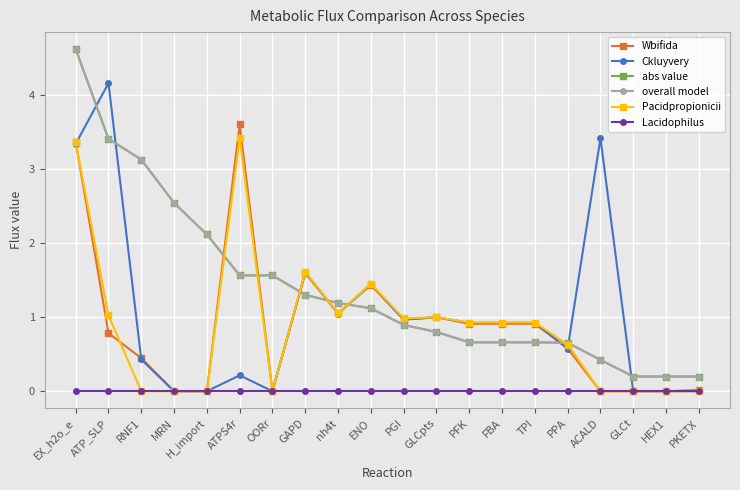

At which category does Pacidpropionicii reach its first local valley?

OORr